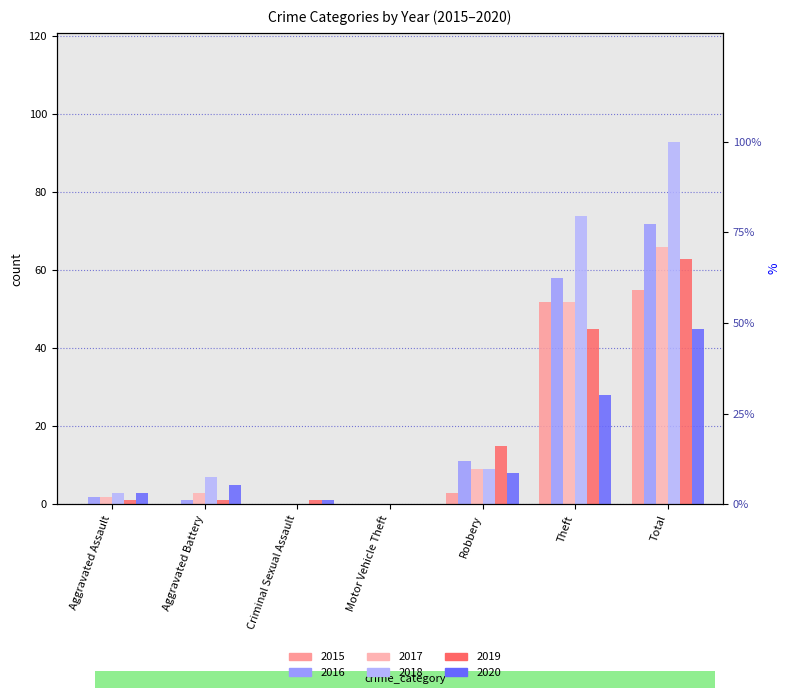

Reading left to right, list all the values displayed in this chart.

2015: 0	0	0	0	3	52	55
2016: 2	1	0	0	11	58	72
2017: 2	3	0	0	9	52	66
2018: 3	7	0	0	9	74	93
2019: 1	1	1	0	15	45	63
2020: 3	5	1	0	8	28	45